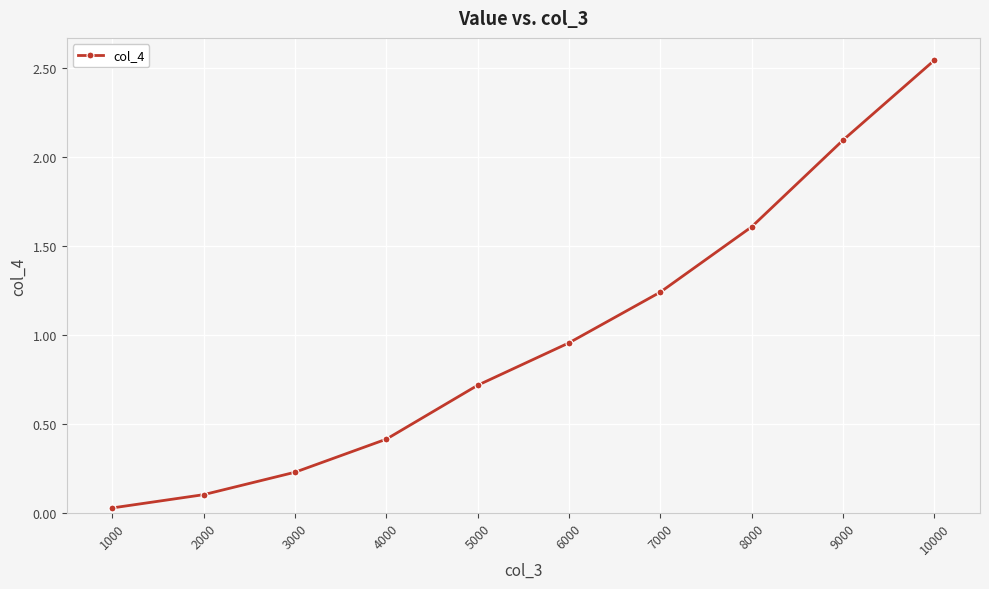

Which has a higher value, 3000 or 10000?

10000